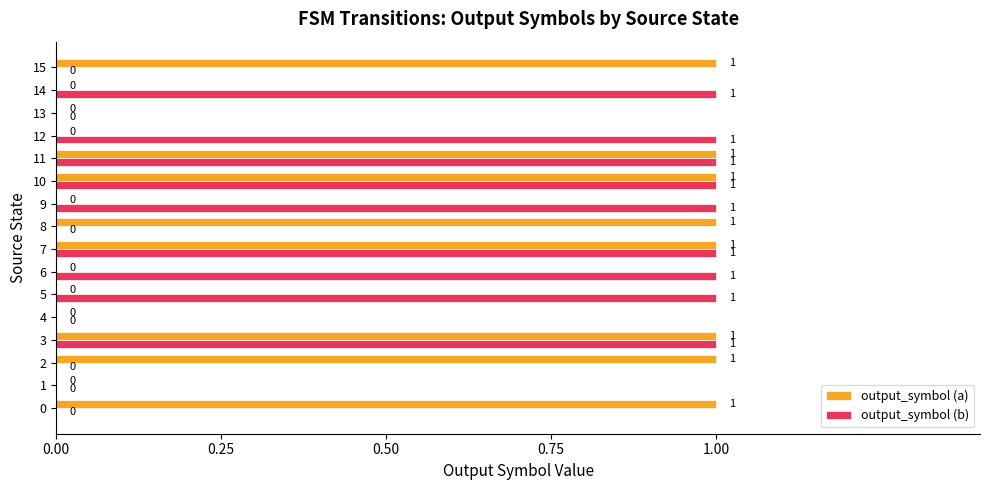

Which series has the largest total across all categories?

output_symbol (b)